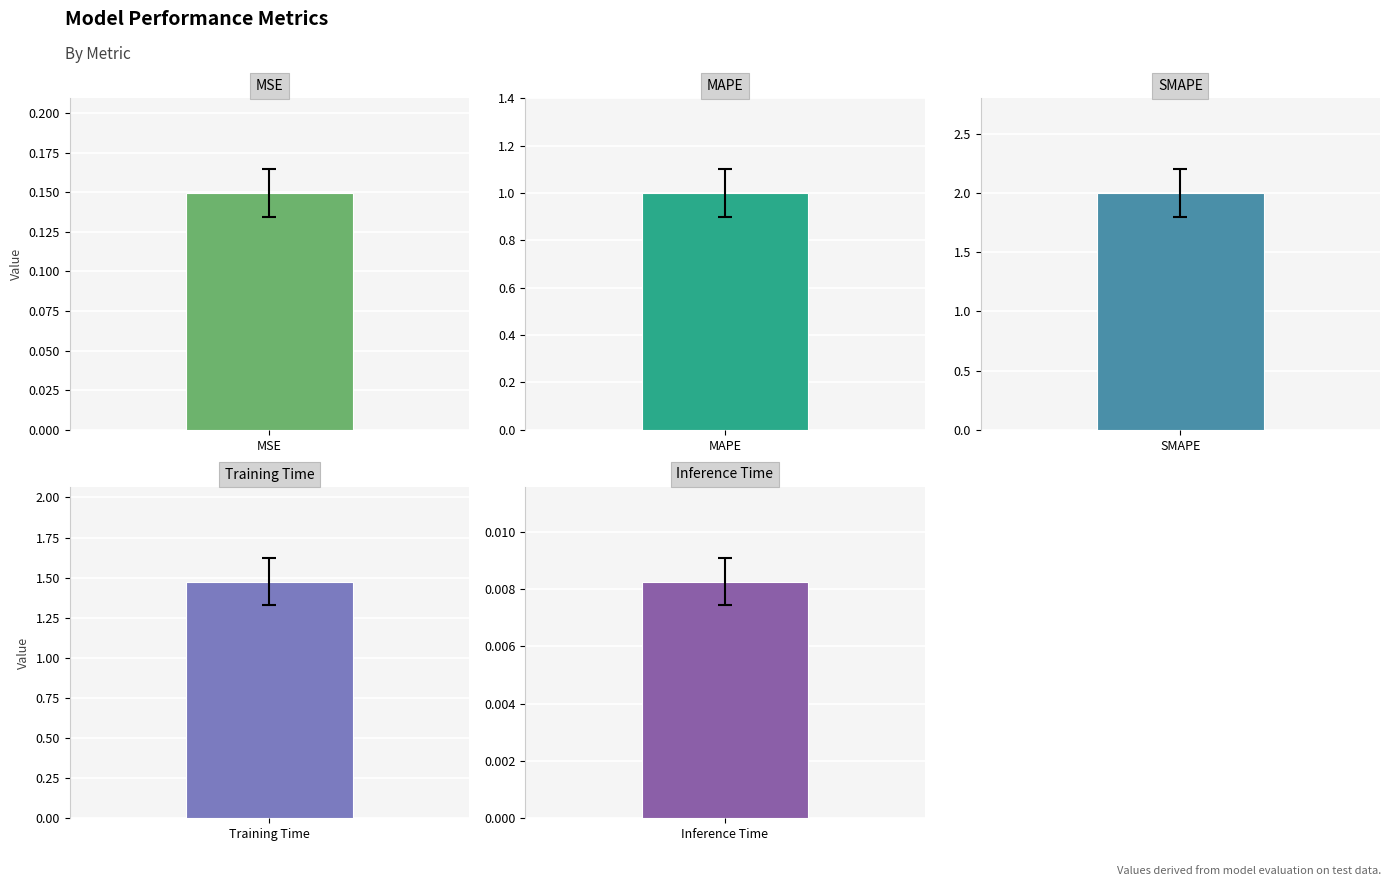

What is the average value?

0.9